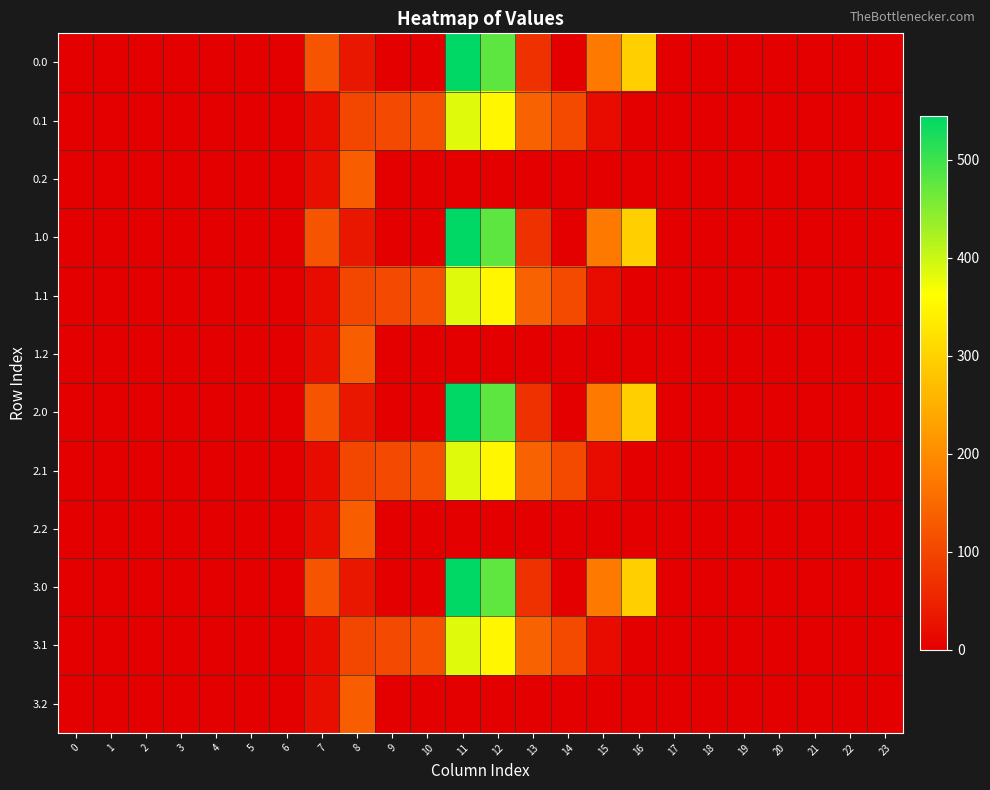

At which category is the sum across all series the highest?

11